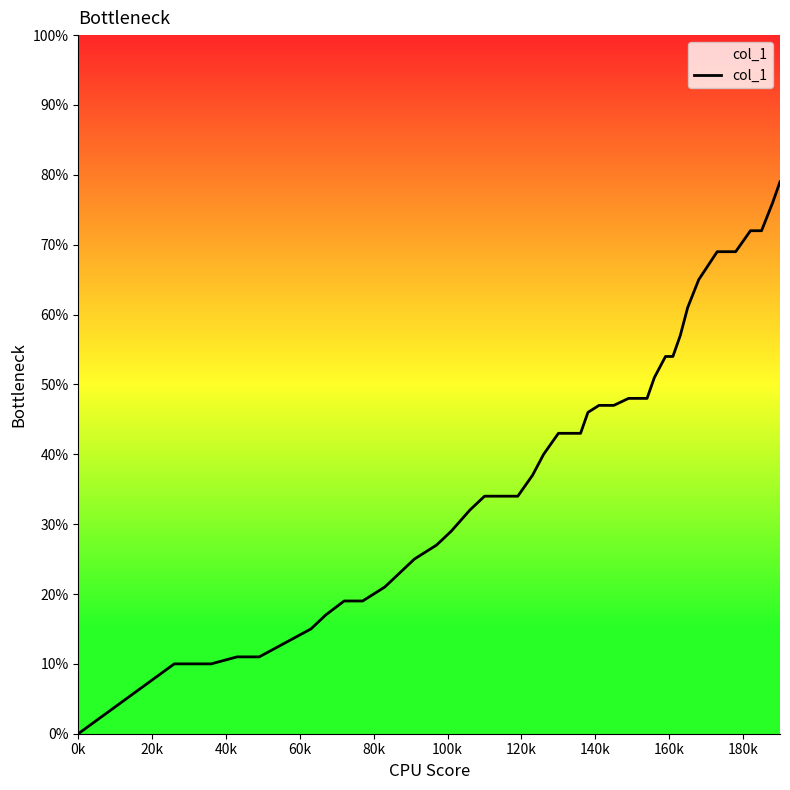

What is the average value?

0.4